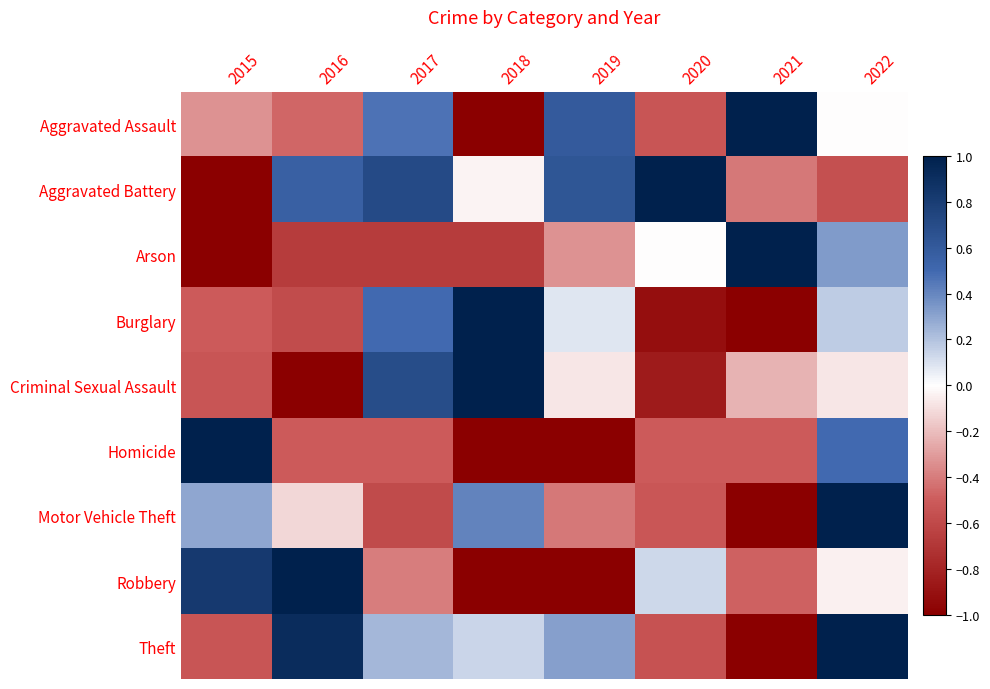

At which category is the sum across all series the highest?

2022